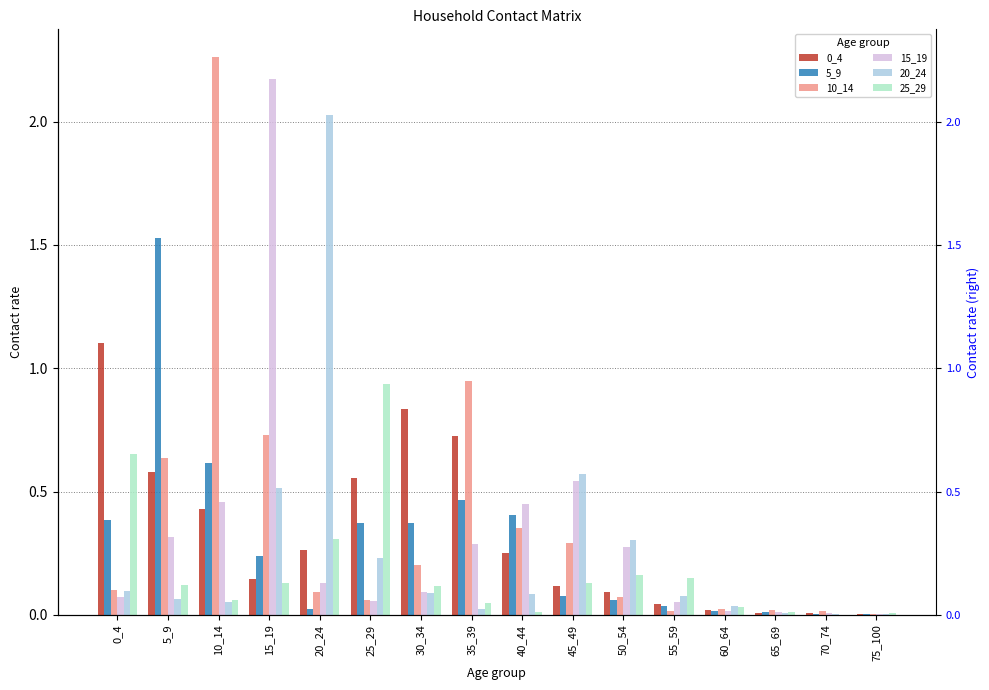

What is the maximum value for 5_9?

1.5